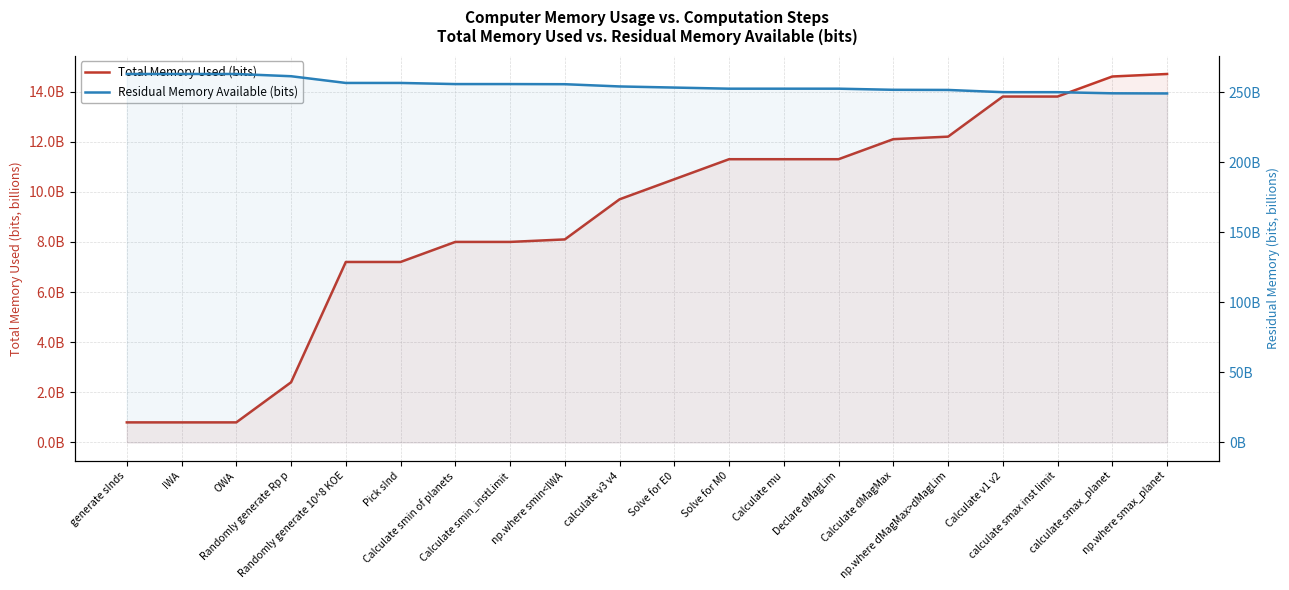

At Calculate dMagMax, list the series in order from largest to smallest.

Residual Memory Available (bits), Total Memory Used (bits)